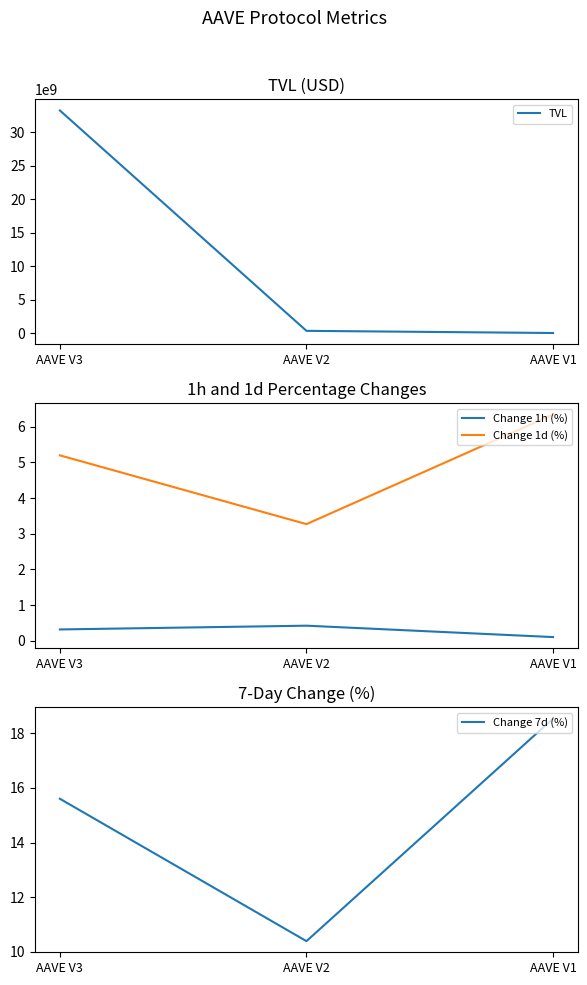

What is the value of the TVL point at the 3rd from the left?

14727172.7